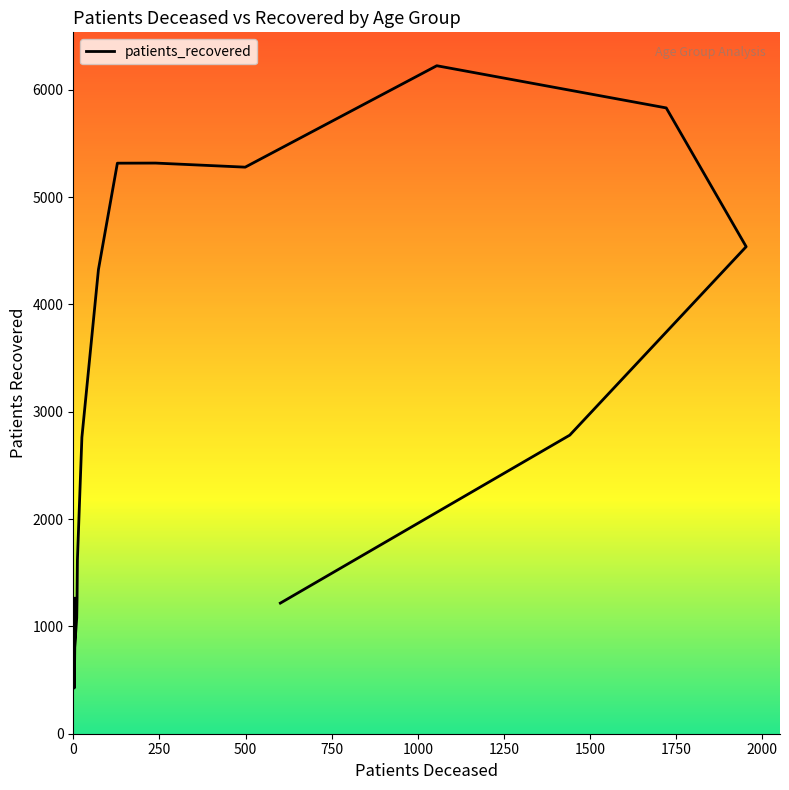

Reading left to right, list all the values displayed in this chart.

1262	426	721	1079	1270	1620	2761	4324	5316	5317	5279	6224	5831	4538	2782	1217